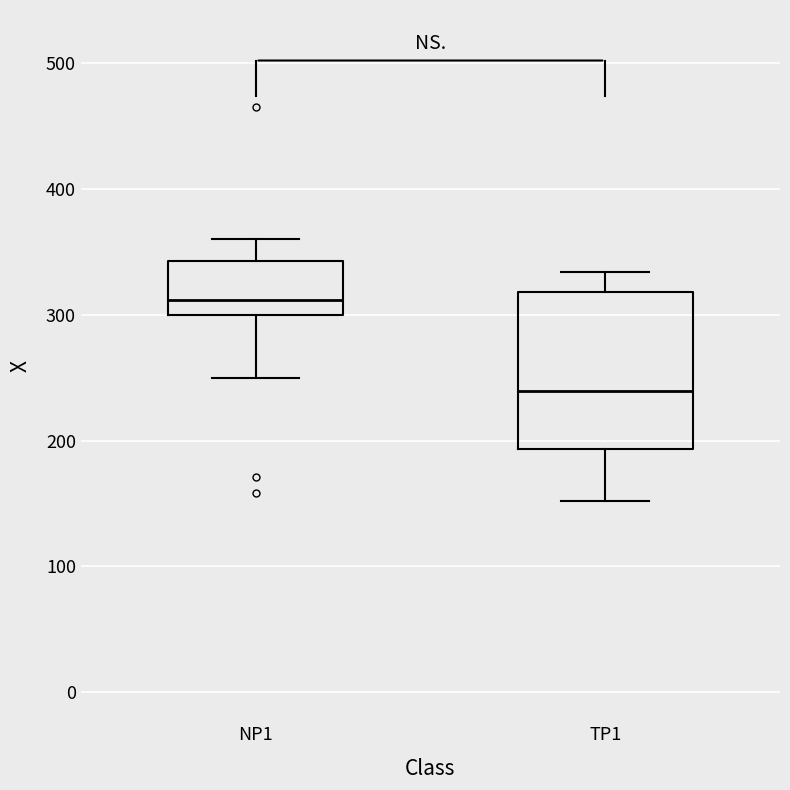

Where is the upper edge of the box for TP1 on the y-axis? The values are not printed on the chart, so give them approximately, as read against the axis.

320